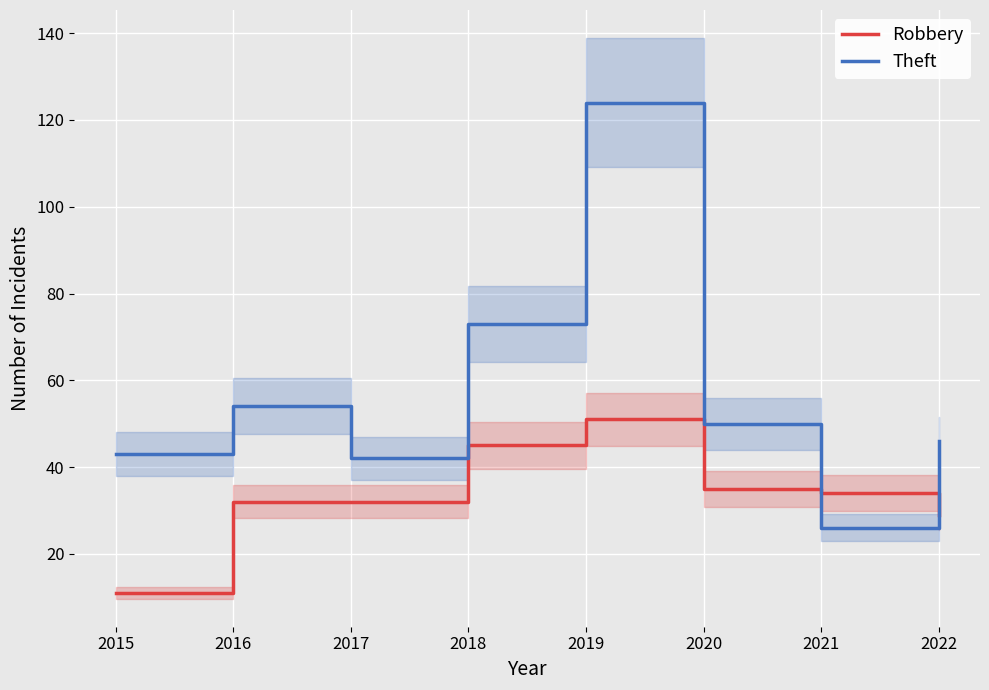

How many intersections are there between Robbery and Theft?

2